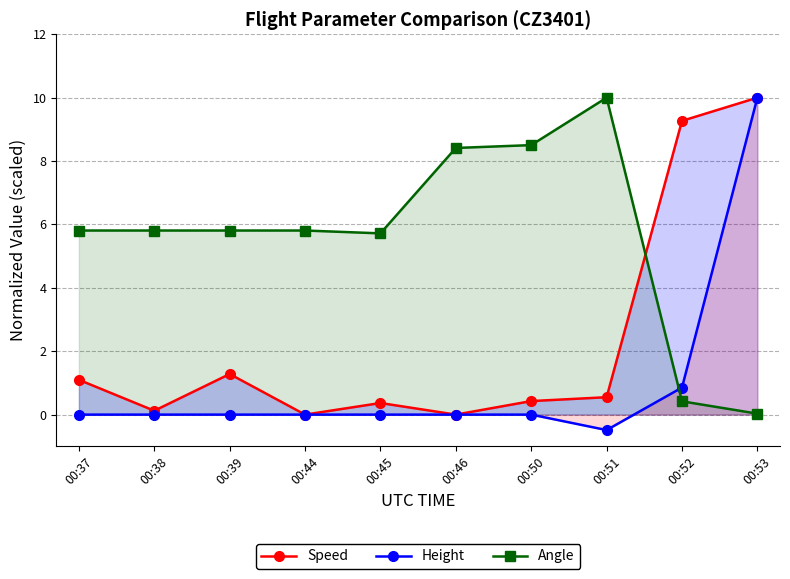

Reading left to right, what are all the values shown in this chart?

Speed: 1.1	0.1	1.3	0.0	0.4	0.0	0.4	0.5	9.3	10.0
Height: 0.0	0.0	0.0	0.0	0.0	0.0	0.0	-0.5	0.9	10.0
Angle: 5.8	5.8	5.8	5.8	5.7	8.4	8.5	10.0	0.4	0.0